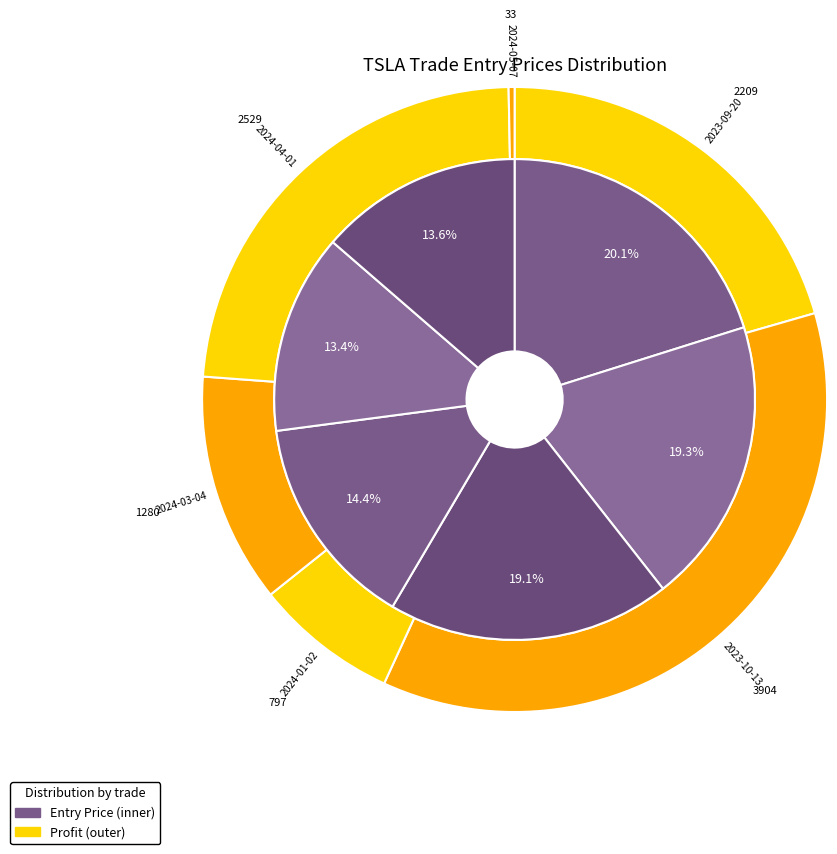

Combined, do 2024-03-04 and 2024-05-07 account for over 50%?

No